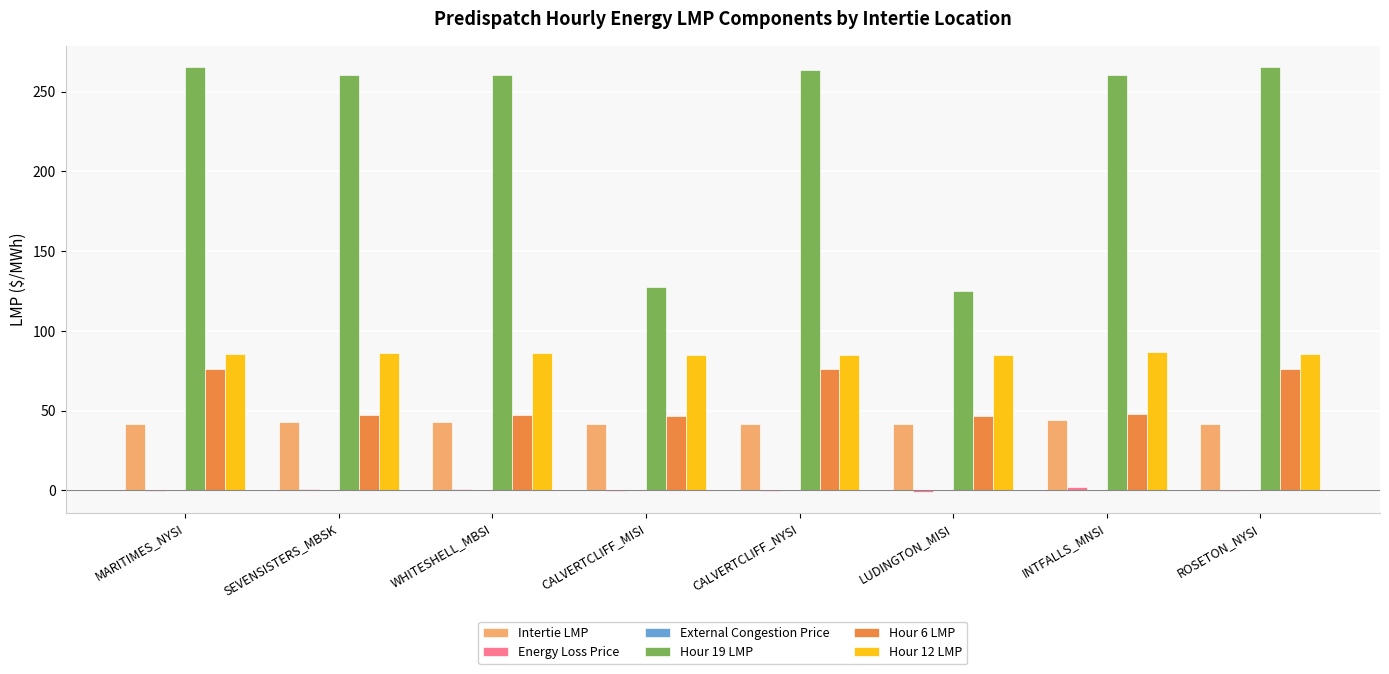

Which series has the largest total across all categories?

Hour 19 LMP